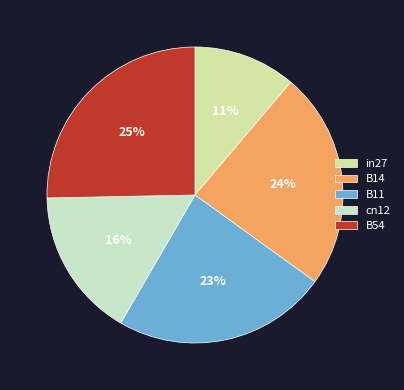

The B11 slice represents 14% of the pie. True or false?

False